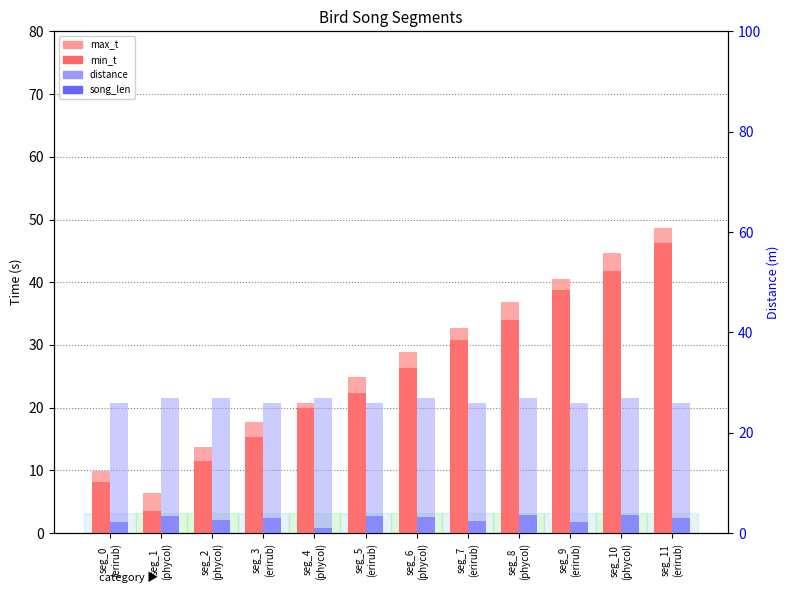

Where is max_t nearest to the value 27?

seg_6
(phycol)